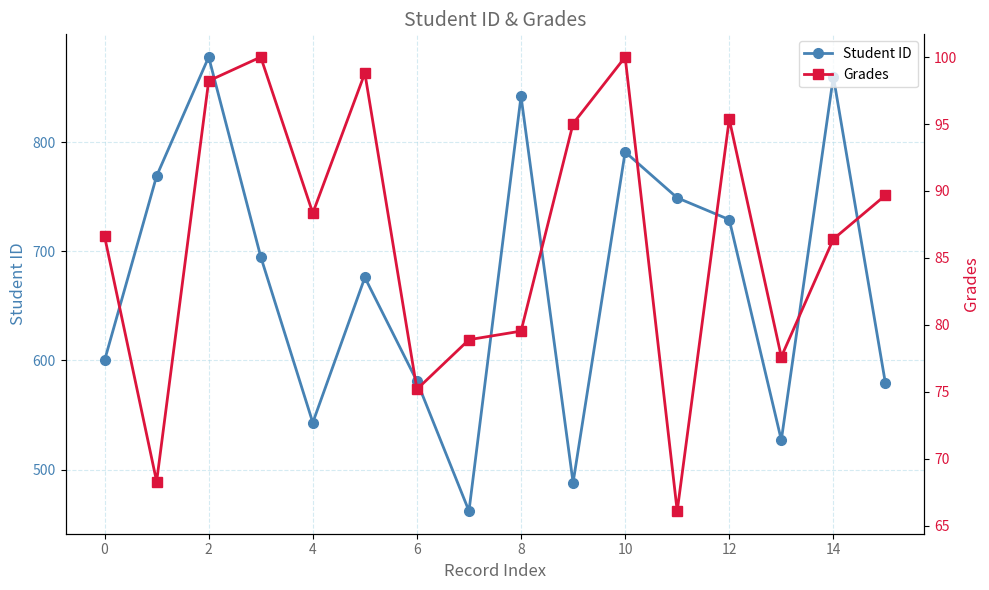

Where is Grades nearest to the value 83?

14